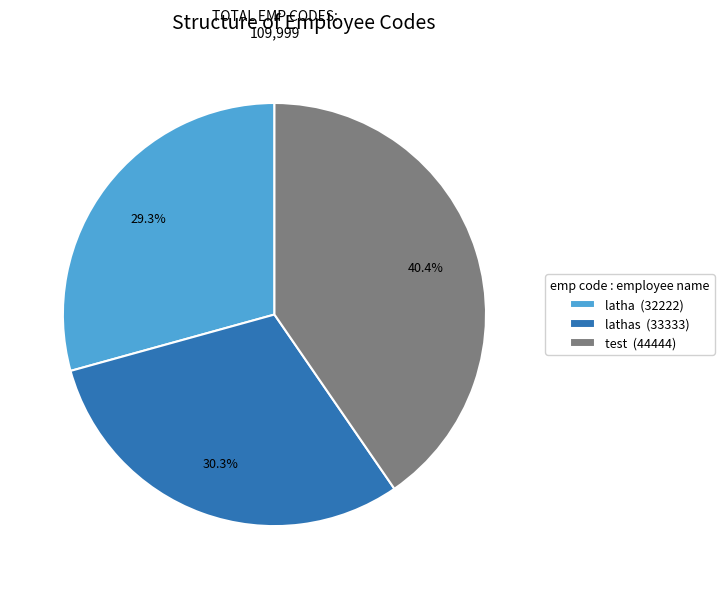

Which category has the biggest portion of the pie?

test (44444)